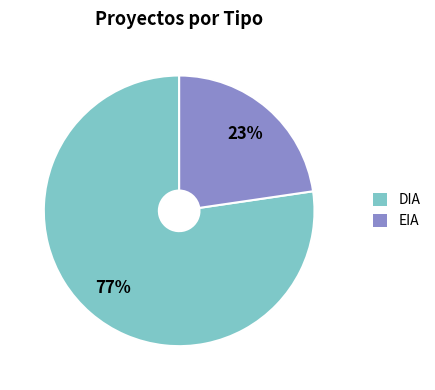

Combined, do DIA and EIA account for over 50%?

Yes